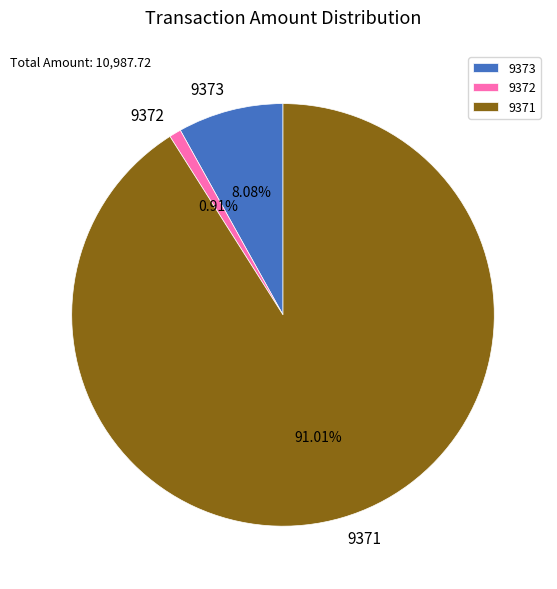

What percentage do 9372 and 9371 together represent?

91.9%